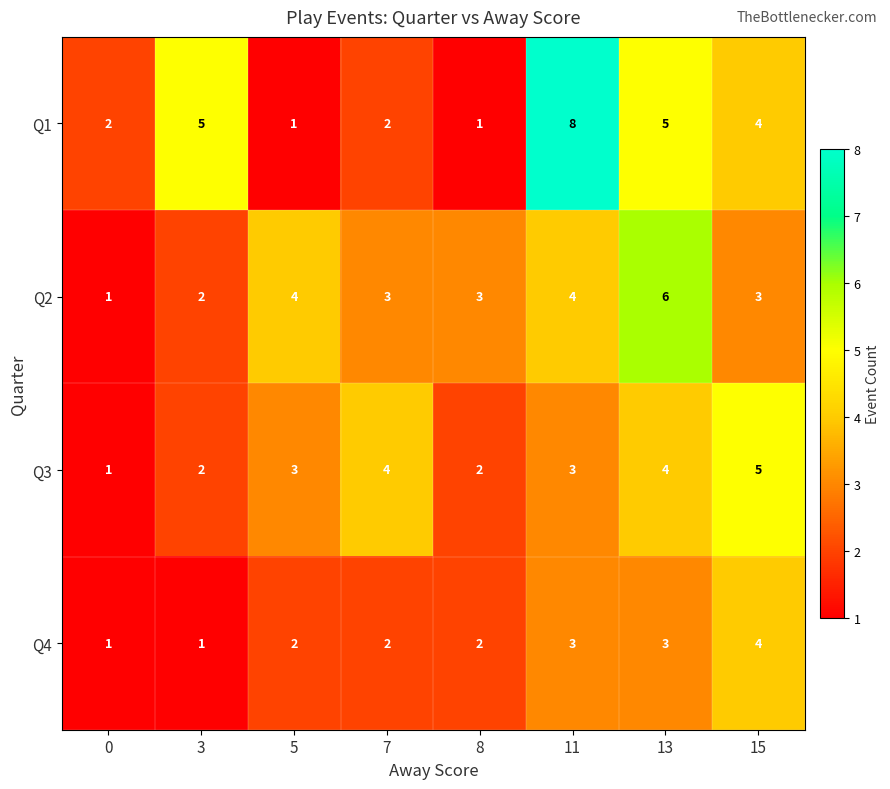

List the series in order of their overall mean, lowest first.

Q4, Q3, Q2, Q1